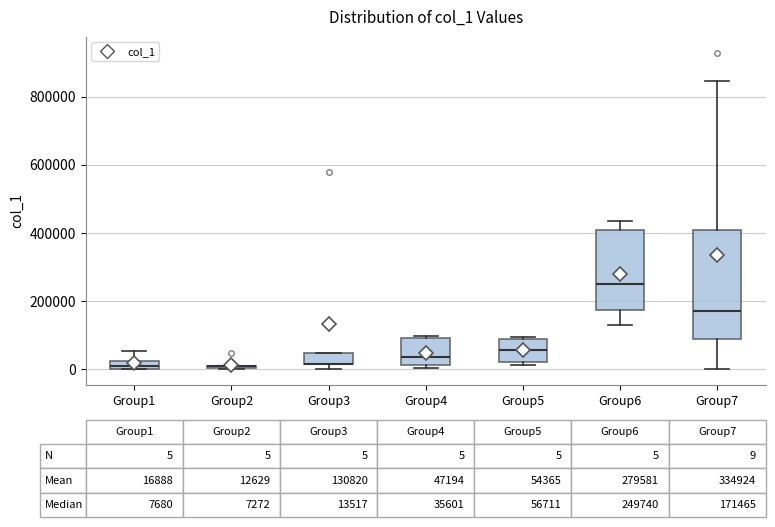

Which box is the tallest, from its lower edge to its upper edge?

Group7